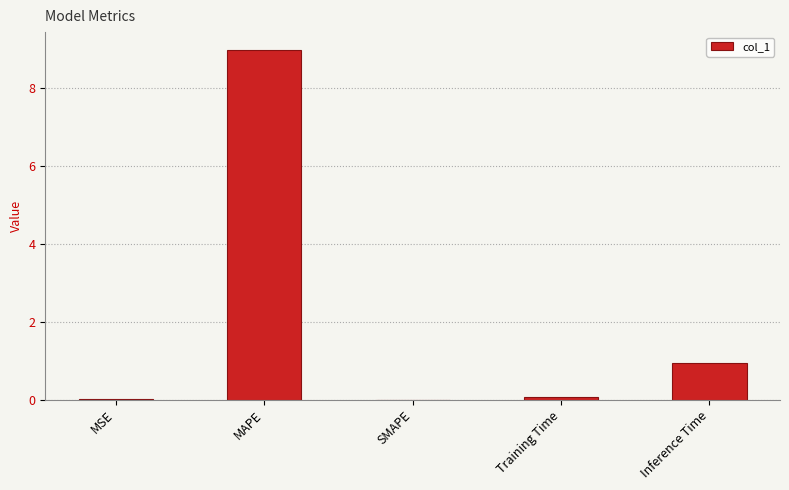

The chart shows a value of 5.5 at MAPE. True or false?

False